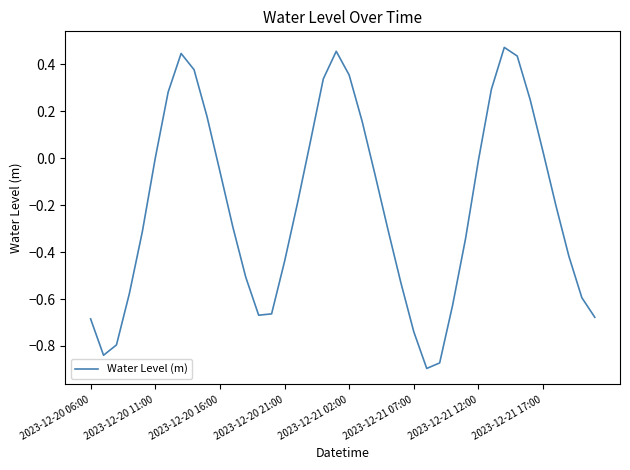

How many interior local valleys (lower than both neighbors) does the data have?

3